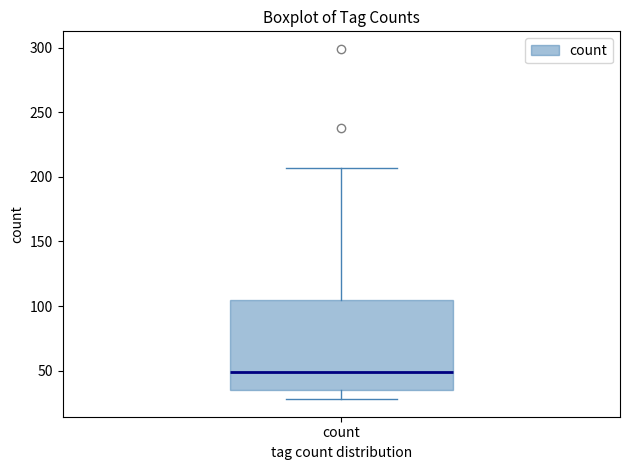

Transcribe this box plot: give where the median line is, the range the box spans, and where the two whiskers end, as read against the y-axis. The values are not printed on the chart, so give them approximately, as read against the axis.

median 50, box 35 to 105, whiskers 30 to 205